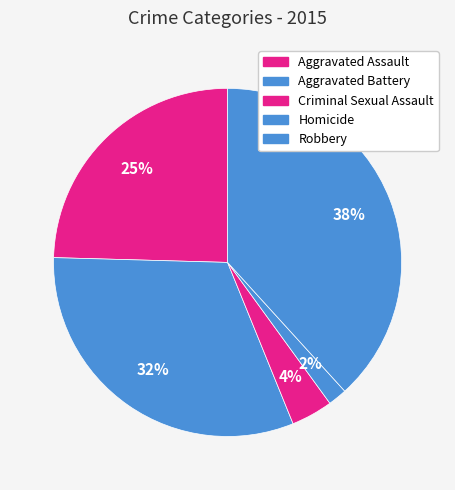

Rank the categories by value from highest to lowest.

Robbery, Aggravated Battery, Aggravated Assault, Criminal Sexual Assault, Homicide